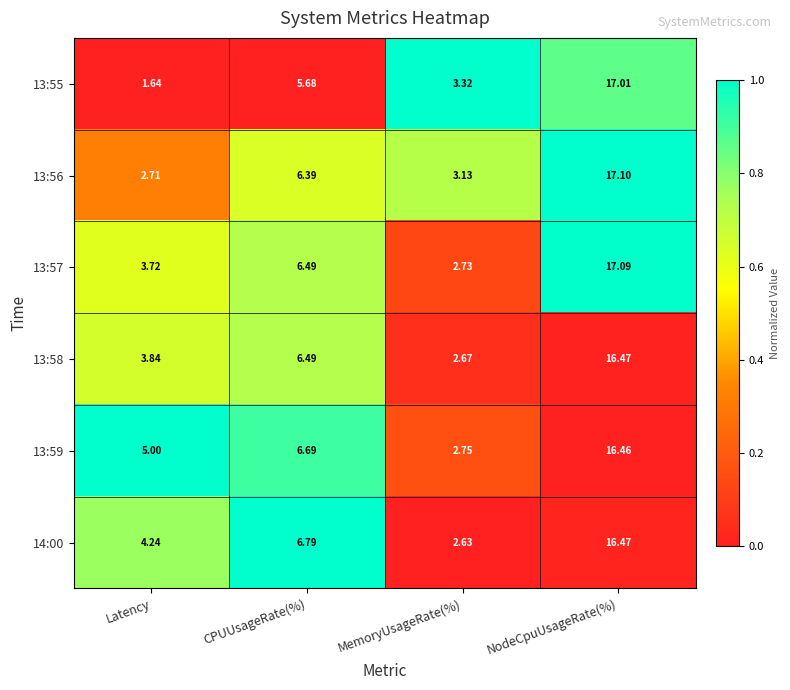

At which category is the sum across all series the highest?

NodeCpuUsageRate(%)